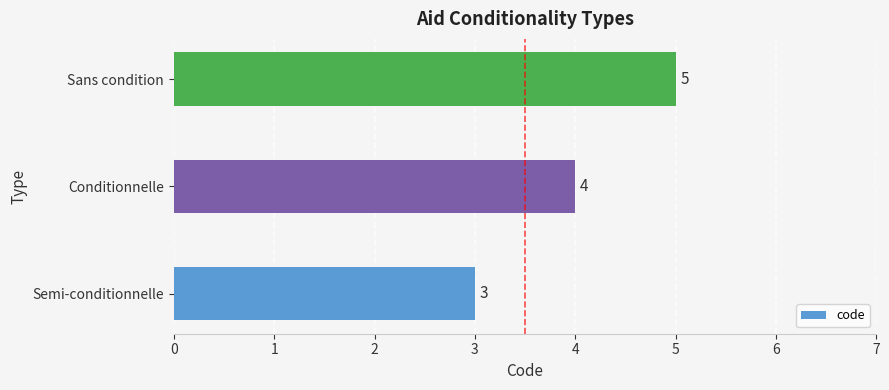

Reading bottom to top, list all the values displayed in this chart.

Semi-conditionnelle=3	Conditionnelle=4	Sans condition=5